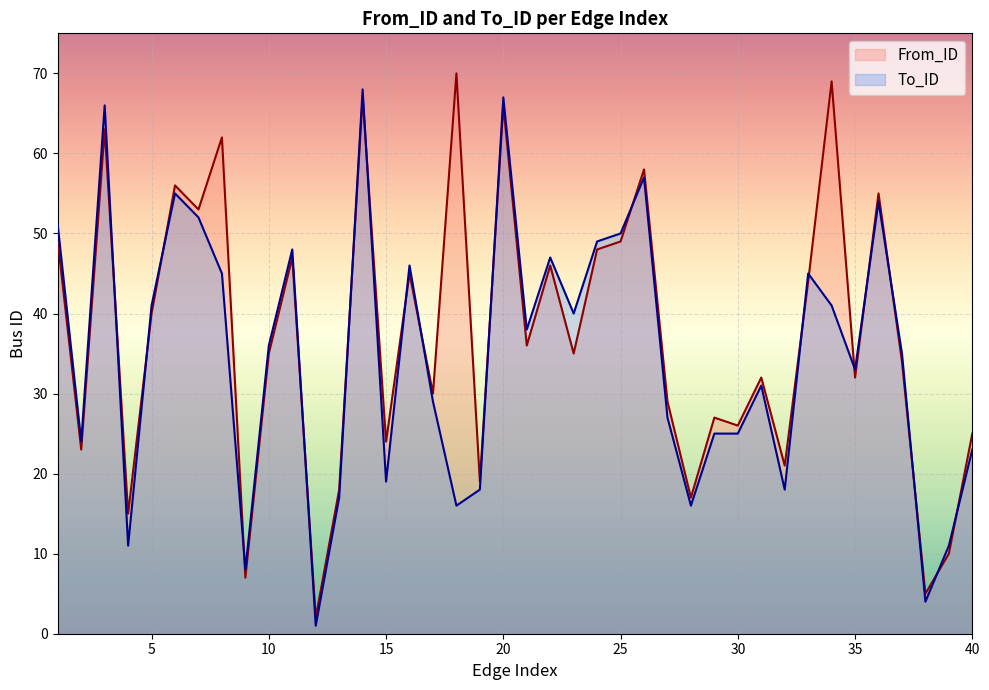

Which series changed the most between 33 and 34?

From_ID